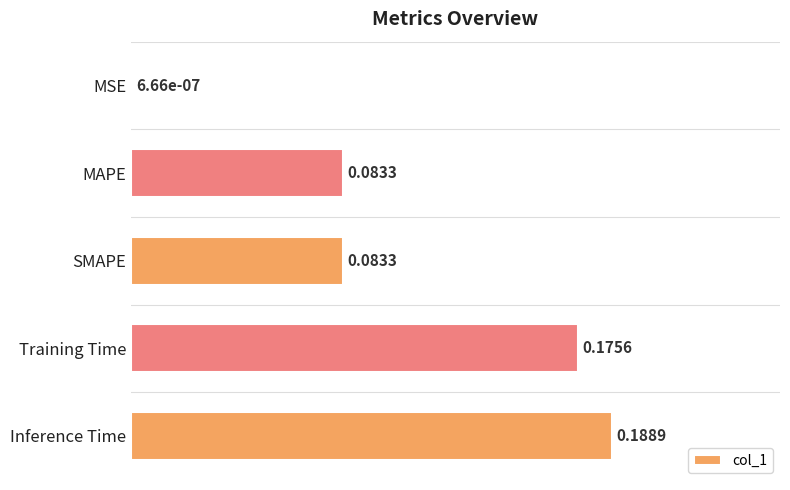

At which category does the chart reach its peak across all series?

Inference Time